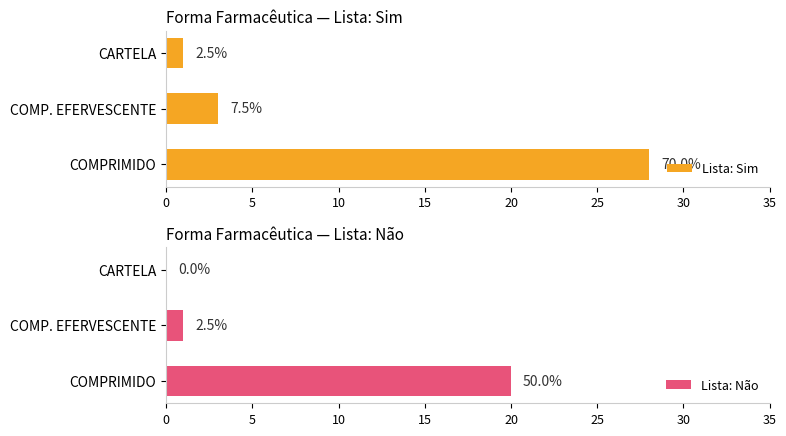

What is the maximum value for Lista: Sim?

28